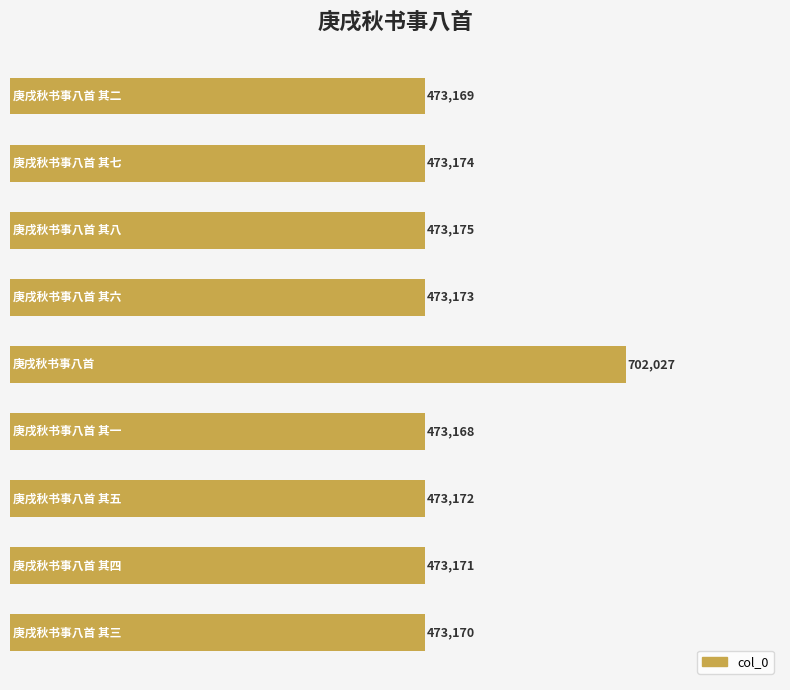

What is the average value?

498600